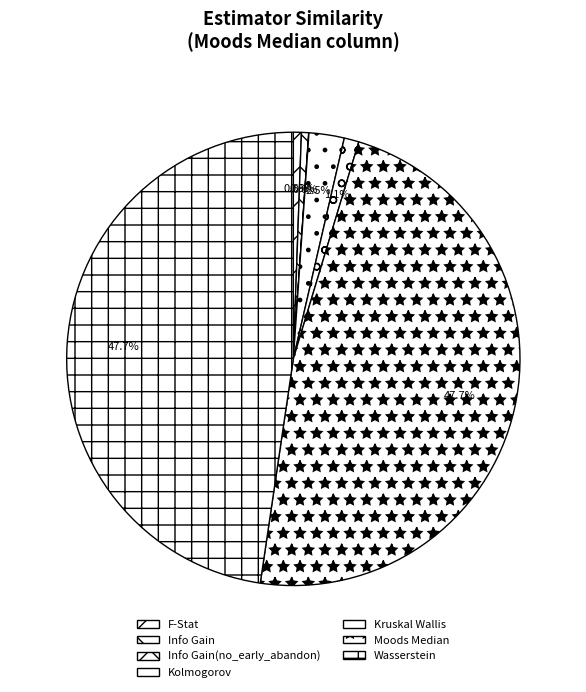

How many slices are in this pie chart?

7